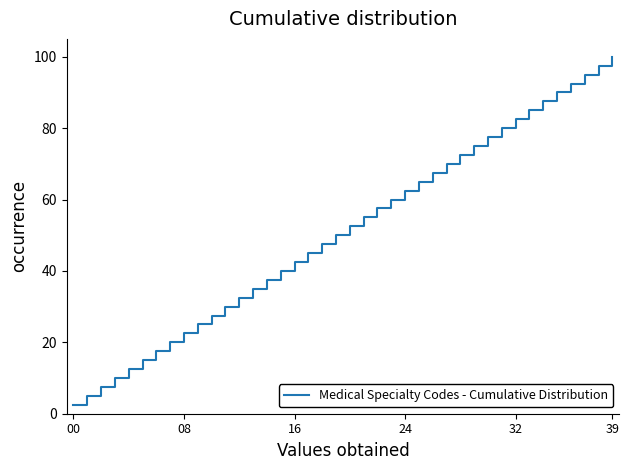

What is the minimum value shown in the chart?

2.5